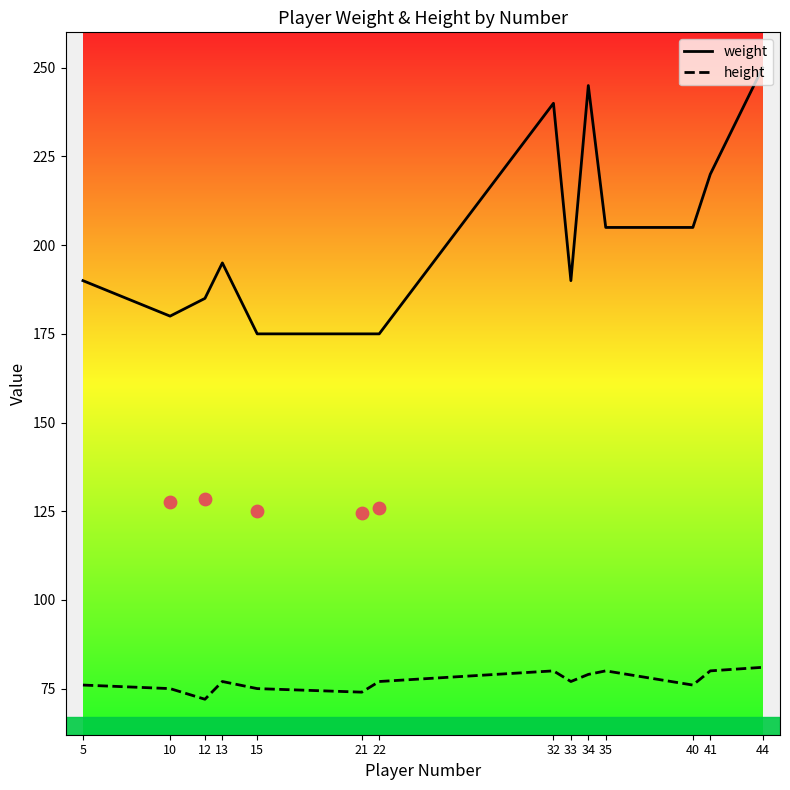

Which series reaches the minimum Y coordinate?

height